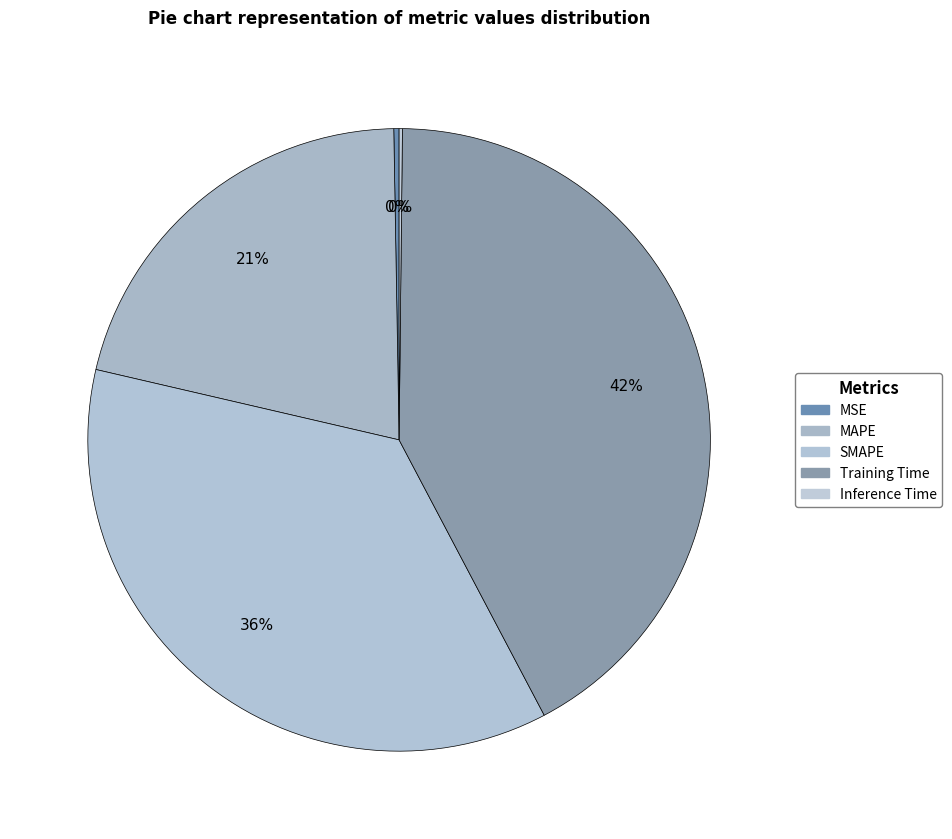

What percentage is the Training Time slice, to the nearest percent?

42%